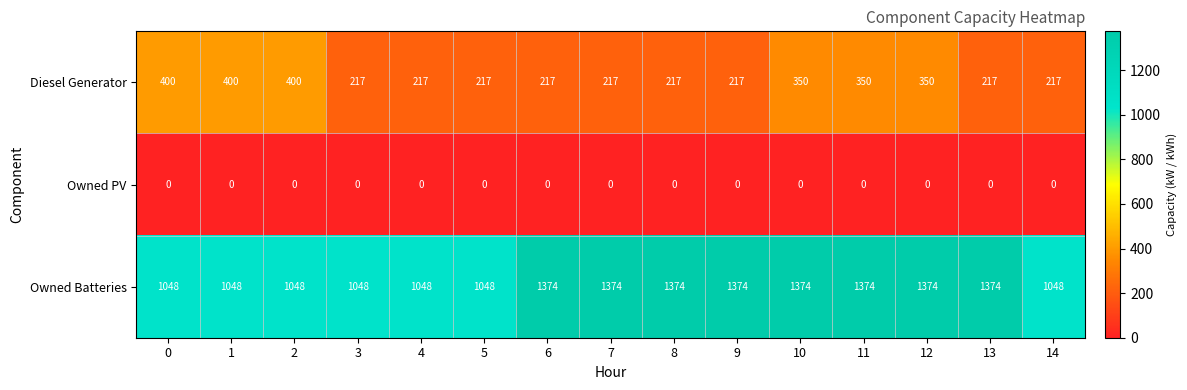

The value of Owned Batteries at 14 is 1612. True or false?

False